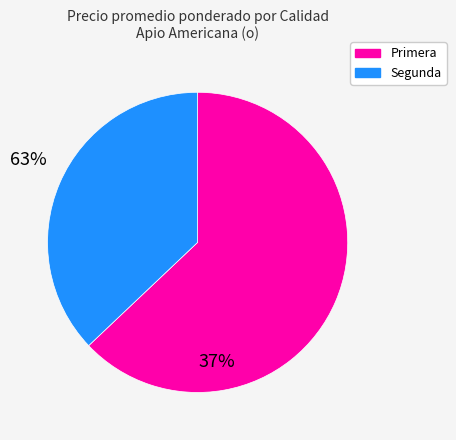

Does Primera represent more than half of the total?

Yes